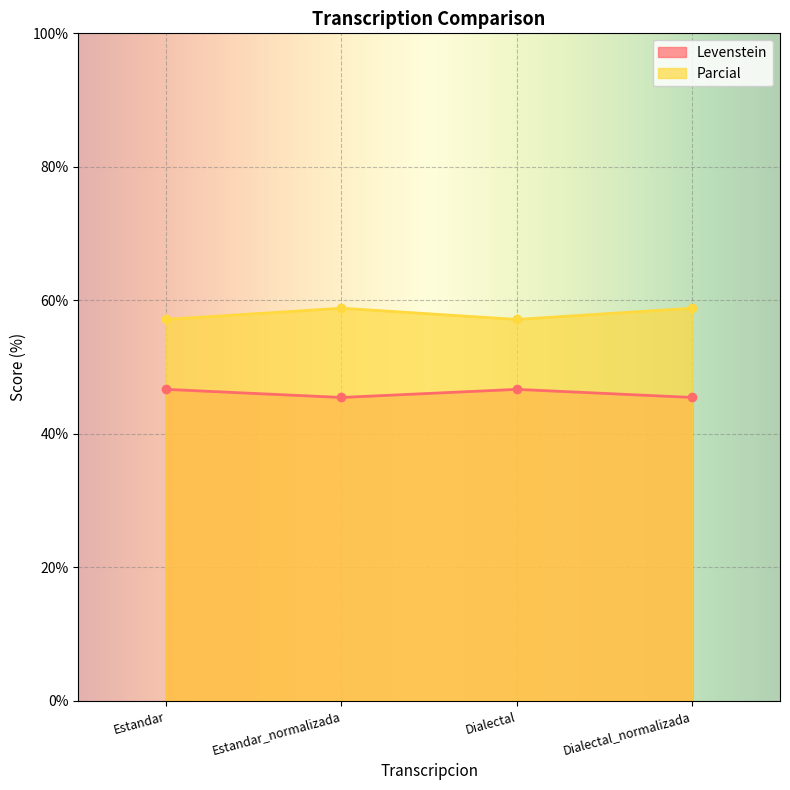

What is the sum of all Parcial values?

231.9